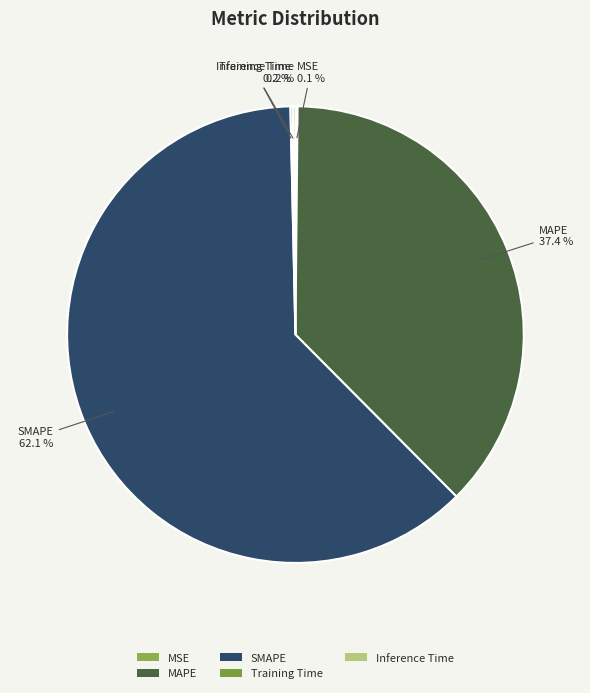

Does SMAPE represent more than half of the total?

Yes